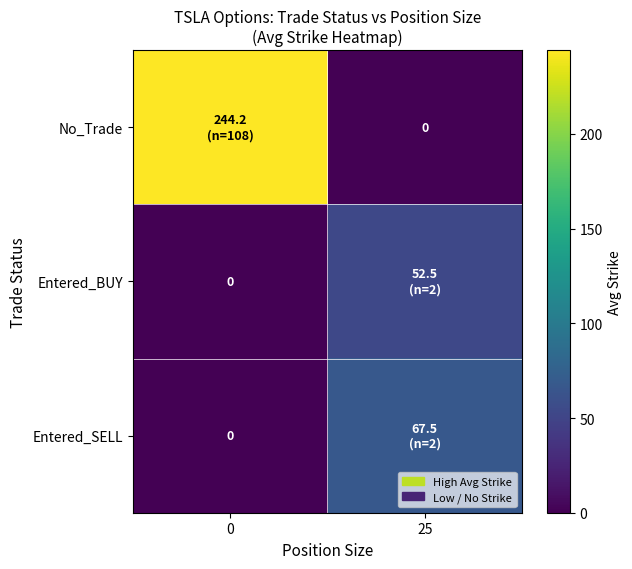

At which label does Entered_BUY reach its peak?

25